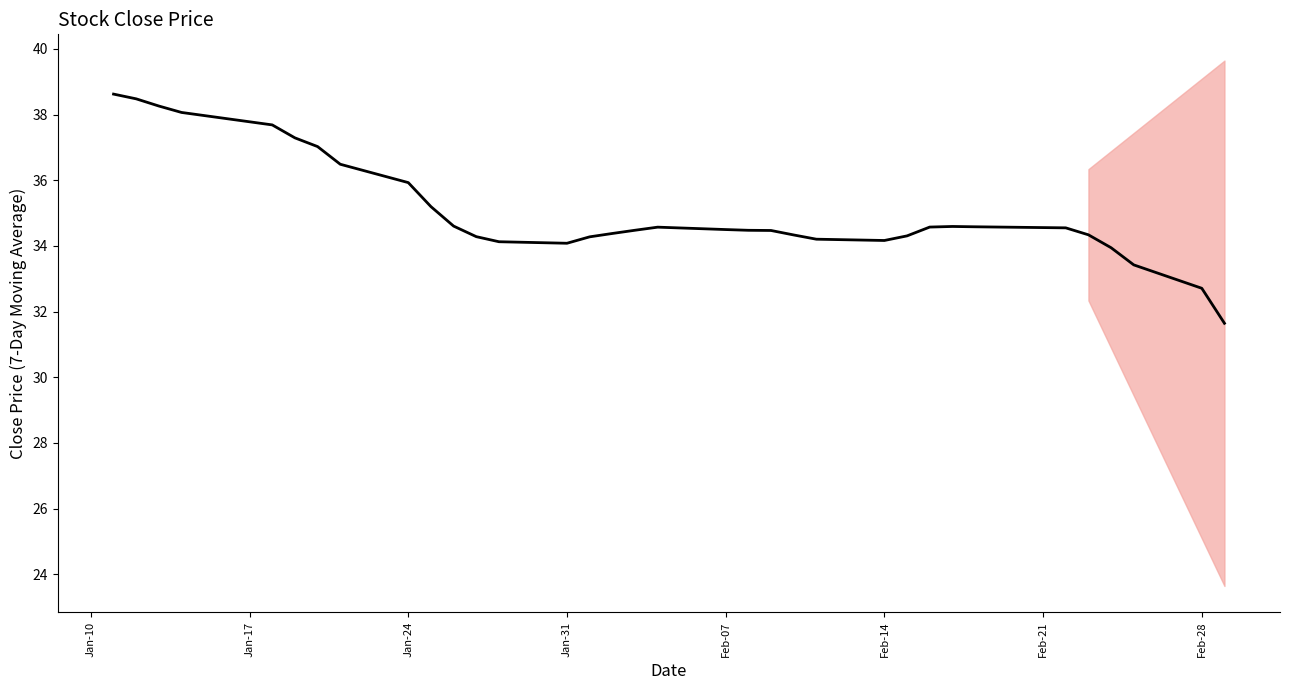

What is the difference between the maximum and minimum values?

7.0